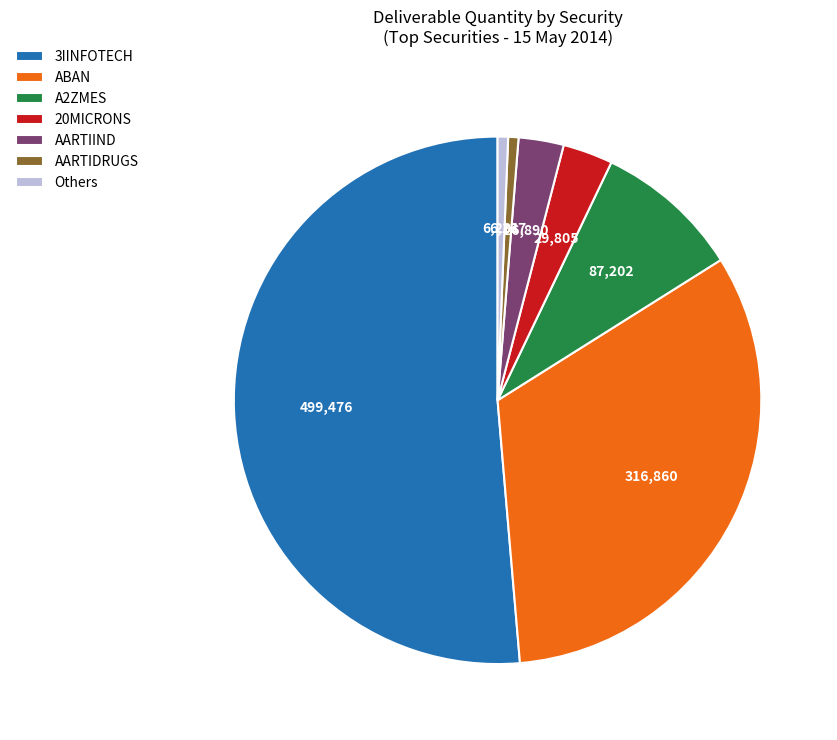

Which slice is the largest?

3IINFOTECH